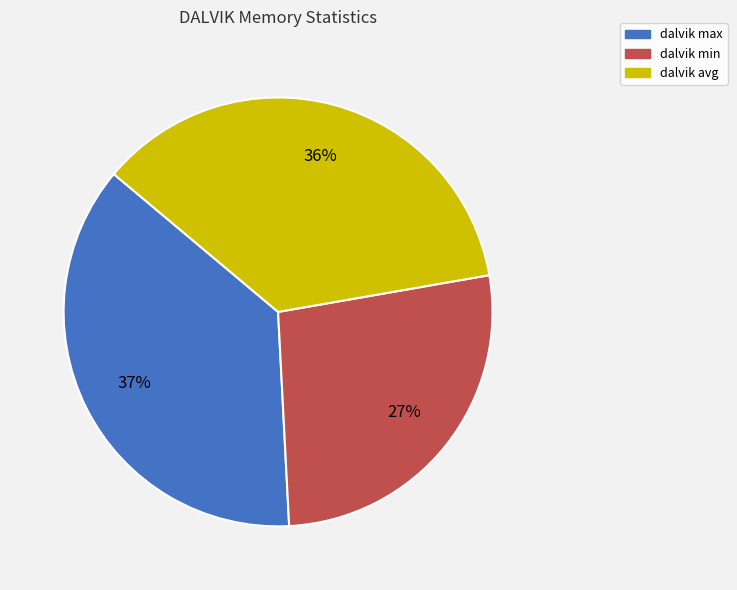

To the nearest percent, what is the difference between the dalvik min and dalvik avg slice percentages?

9%